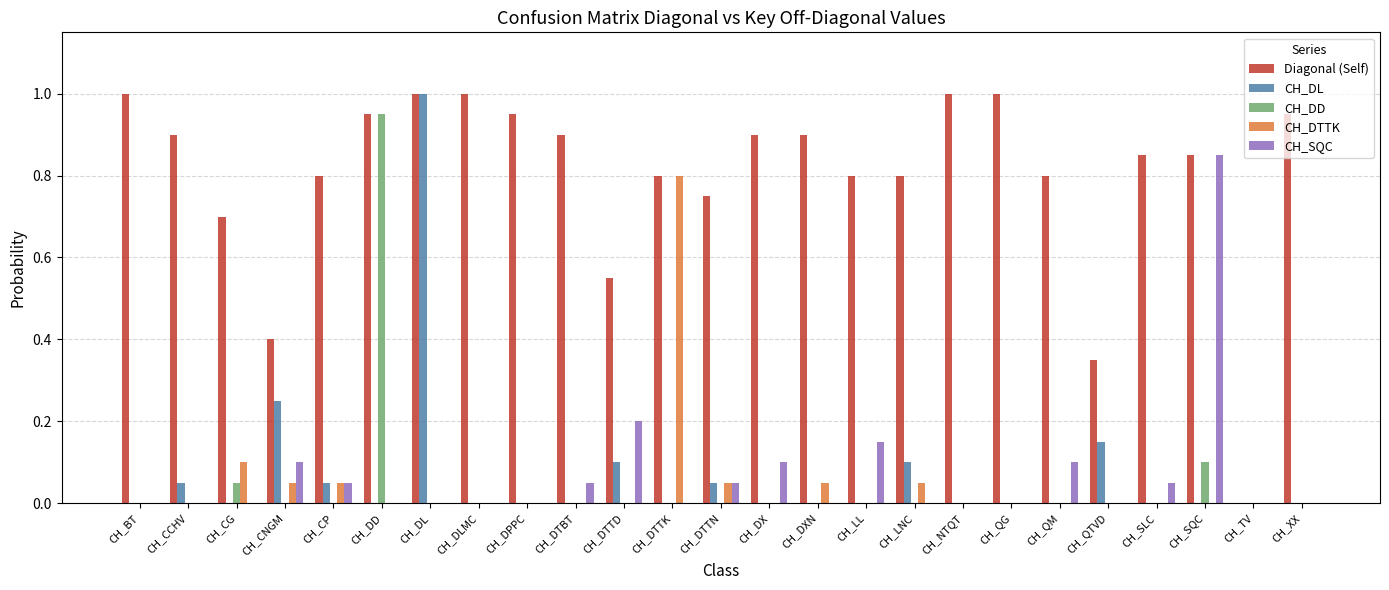

What is the total value across all series at CH_DD?

1.9